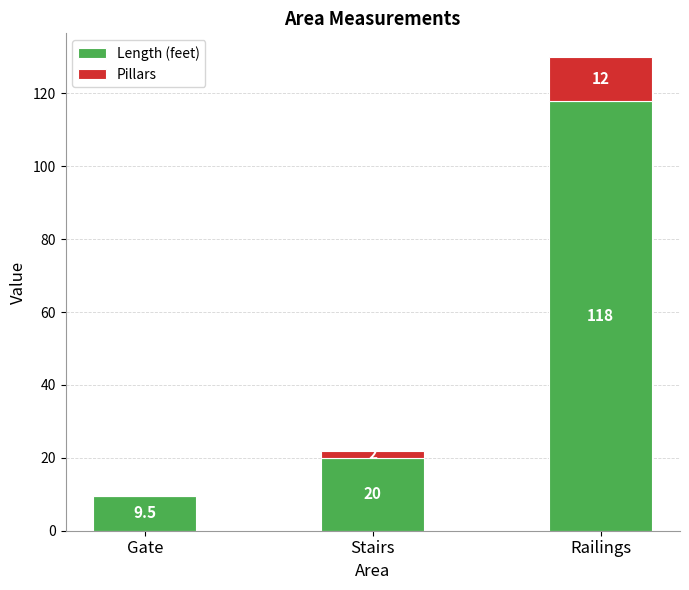

The value of Length (feet) at Railings is 181.9. True or false?

False